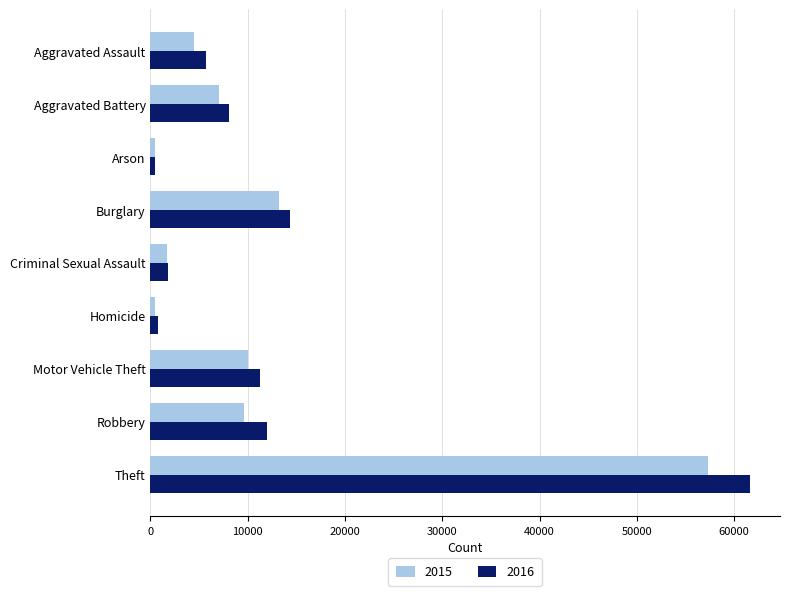

Which series changed the most between Burglary and Robbery?

2015